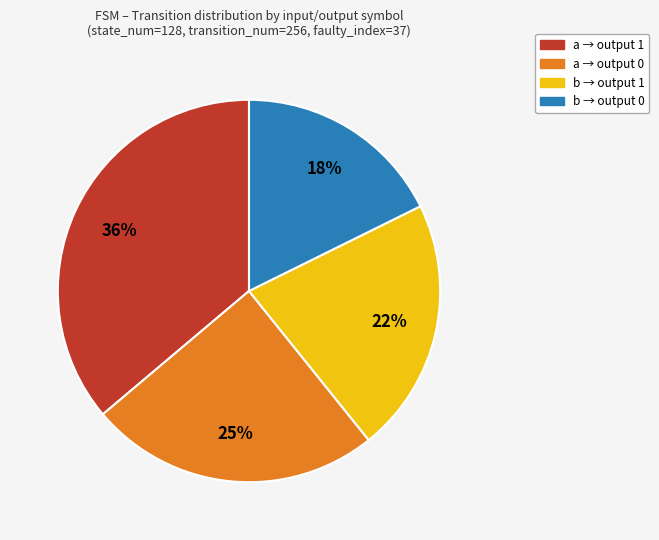

Does any single category account for the majority?

No